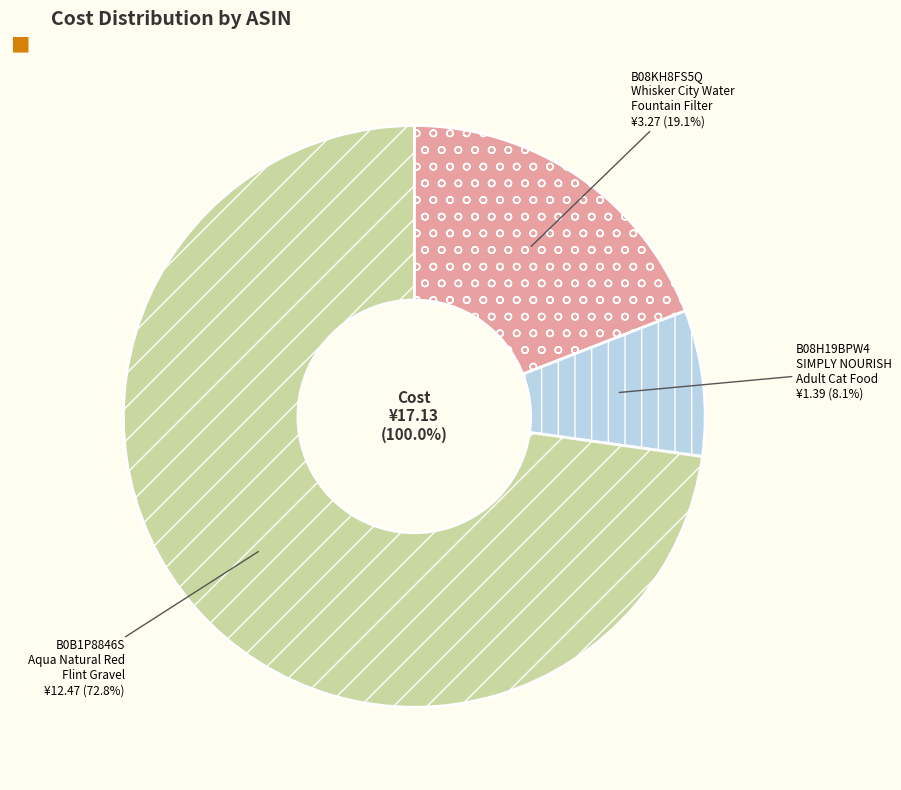

What percentage is the B08KH8FS5Q
Whisker City Water
Fountain Filter slice, to the nearest percent?

19%